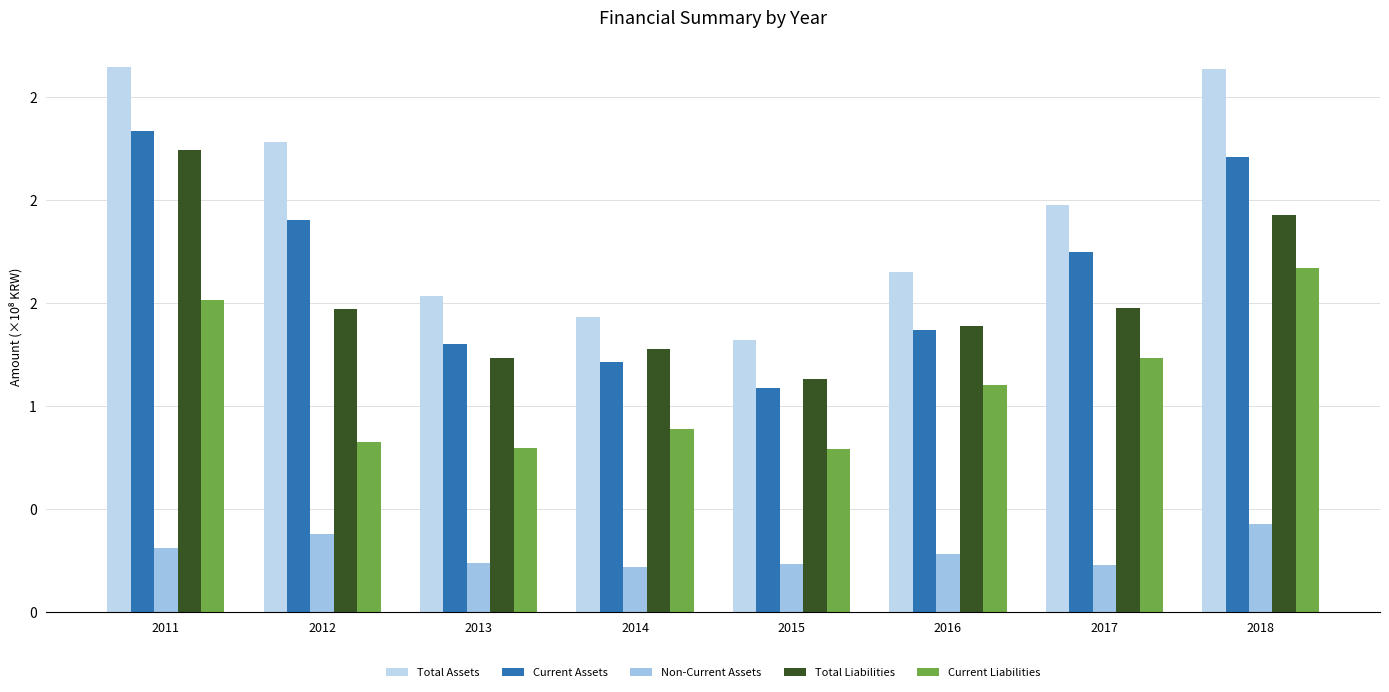

The Non-Current Assets series shows 42828590 at 2018. True or false?

True